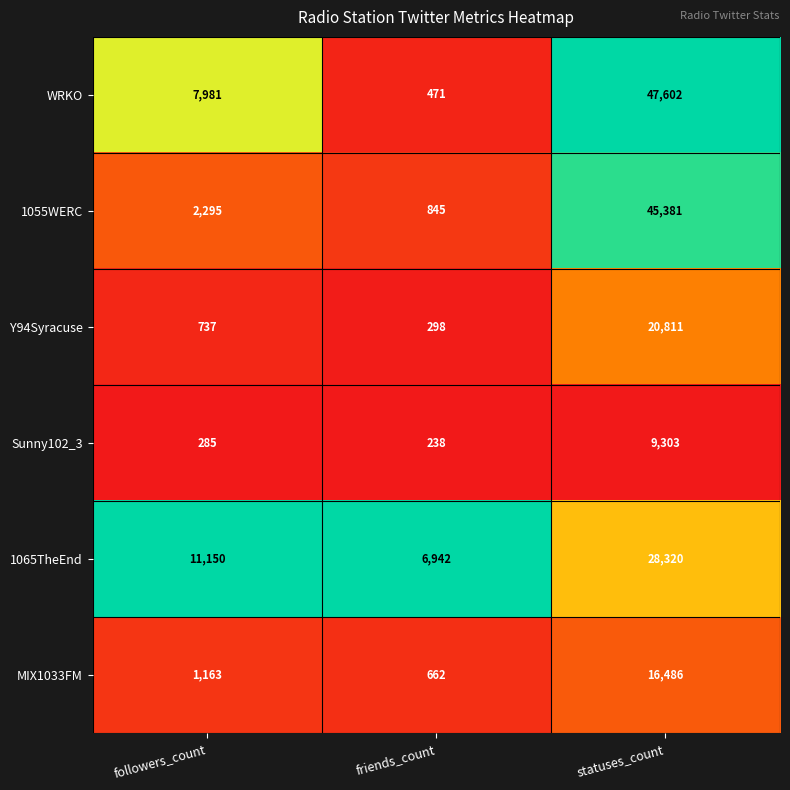

At followers_count, list the series in order from largest to smallest.

1065TheEnd, WRKO, 1055WERC, MIX1033FM, Y94Syracuse, Sunny102_3